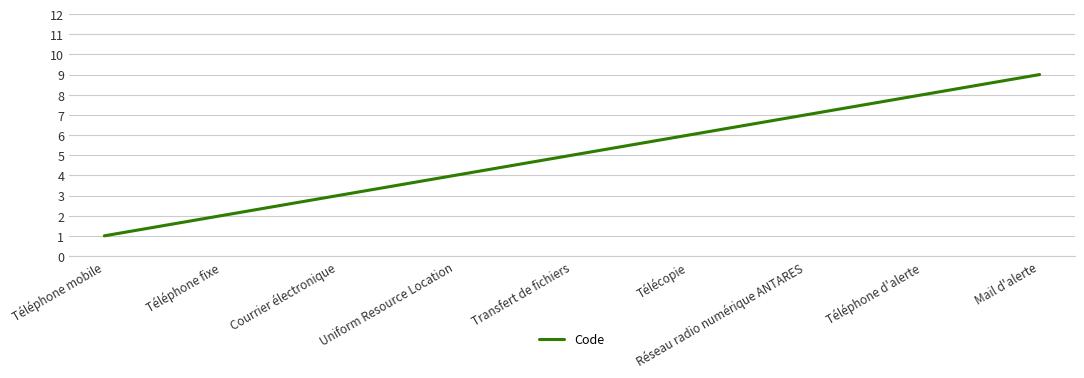

What is the sum of all values?

45